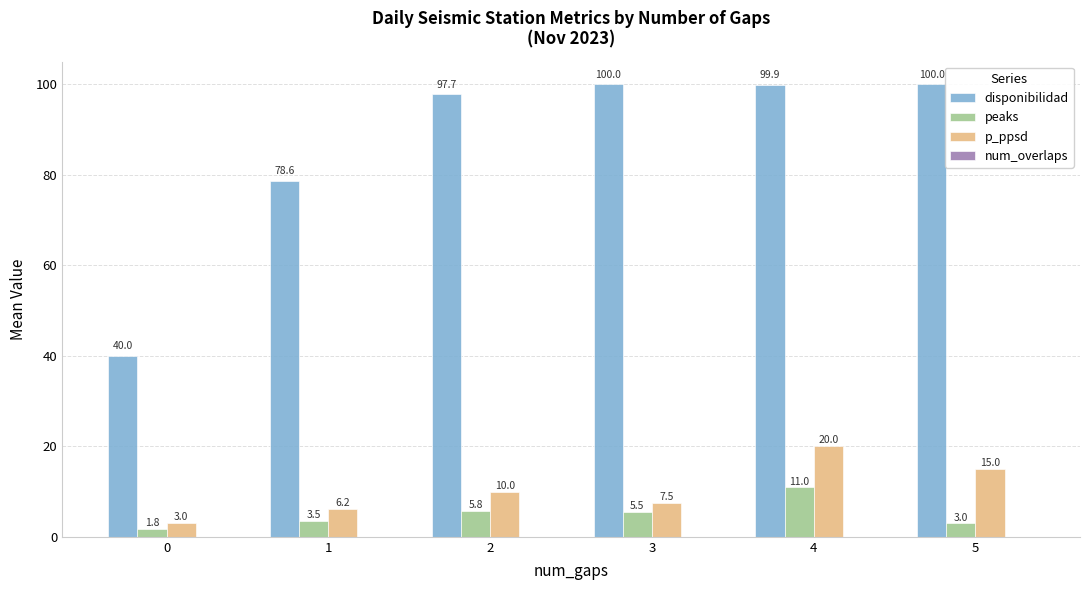

Which series changed the most between 0 and 2?

disponibilidad